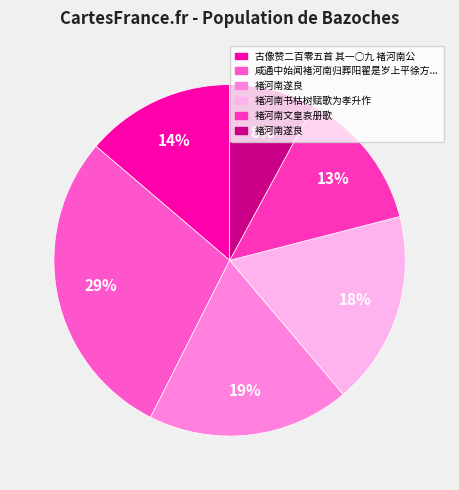

How many segments does this pie chart have?

6